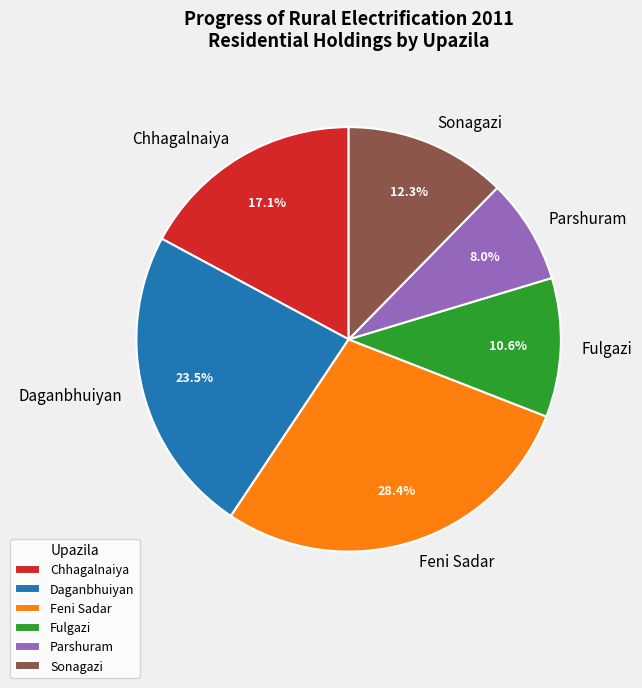

What is the smallest slice in the pie chart?

Parshuram